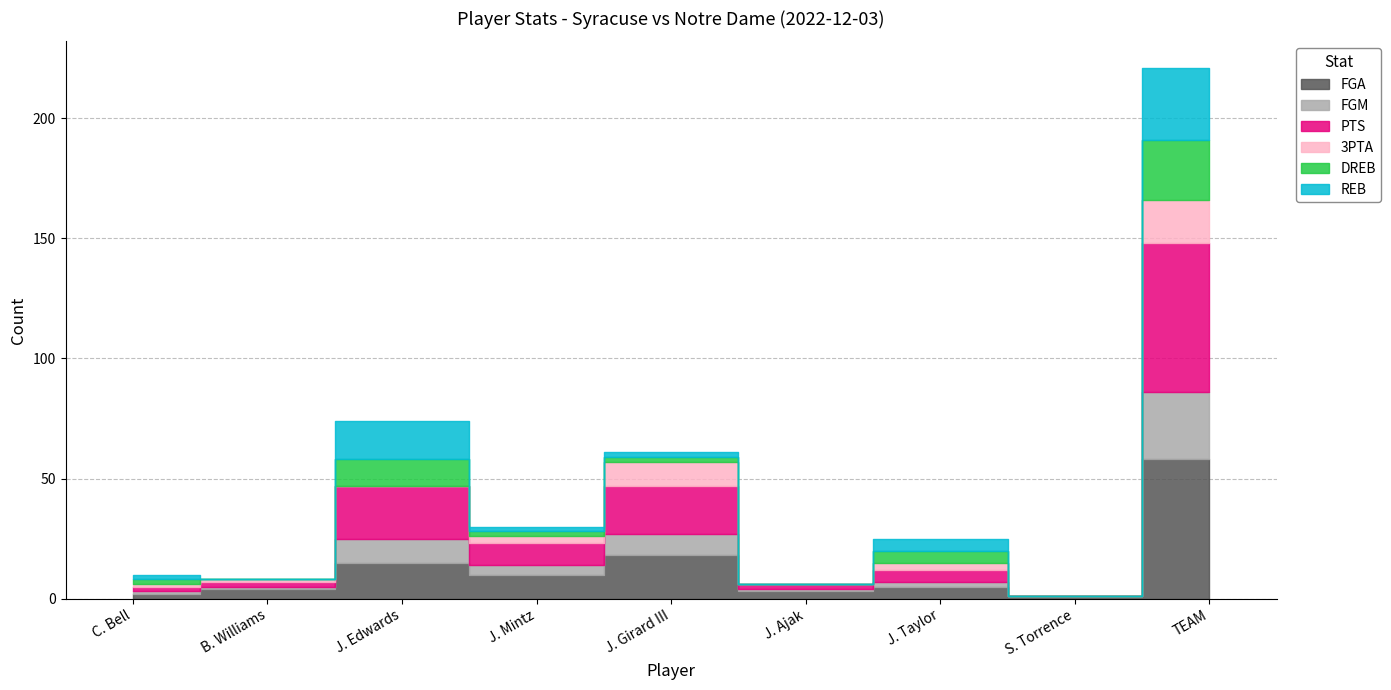

How many interior local peaks does the FGA series have?

3